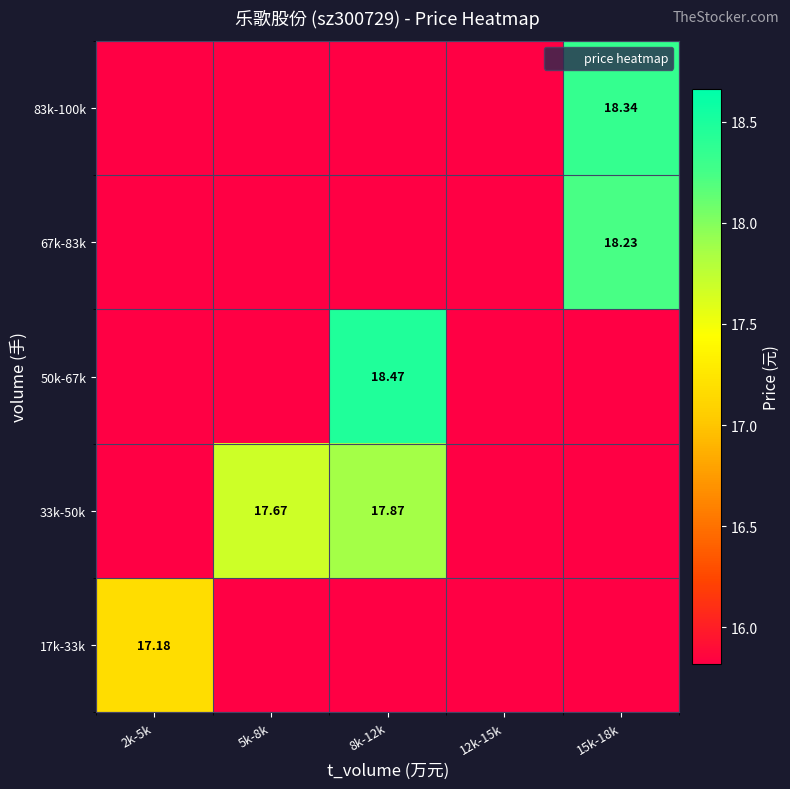

Is the value of 67k-83k at 2k-5k greater than the value of 50k-67k at 5k-8k?

No